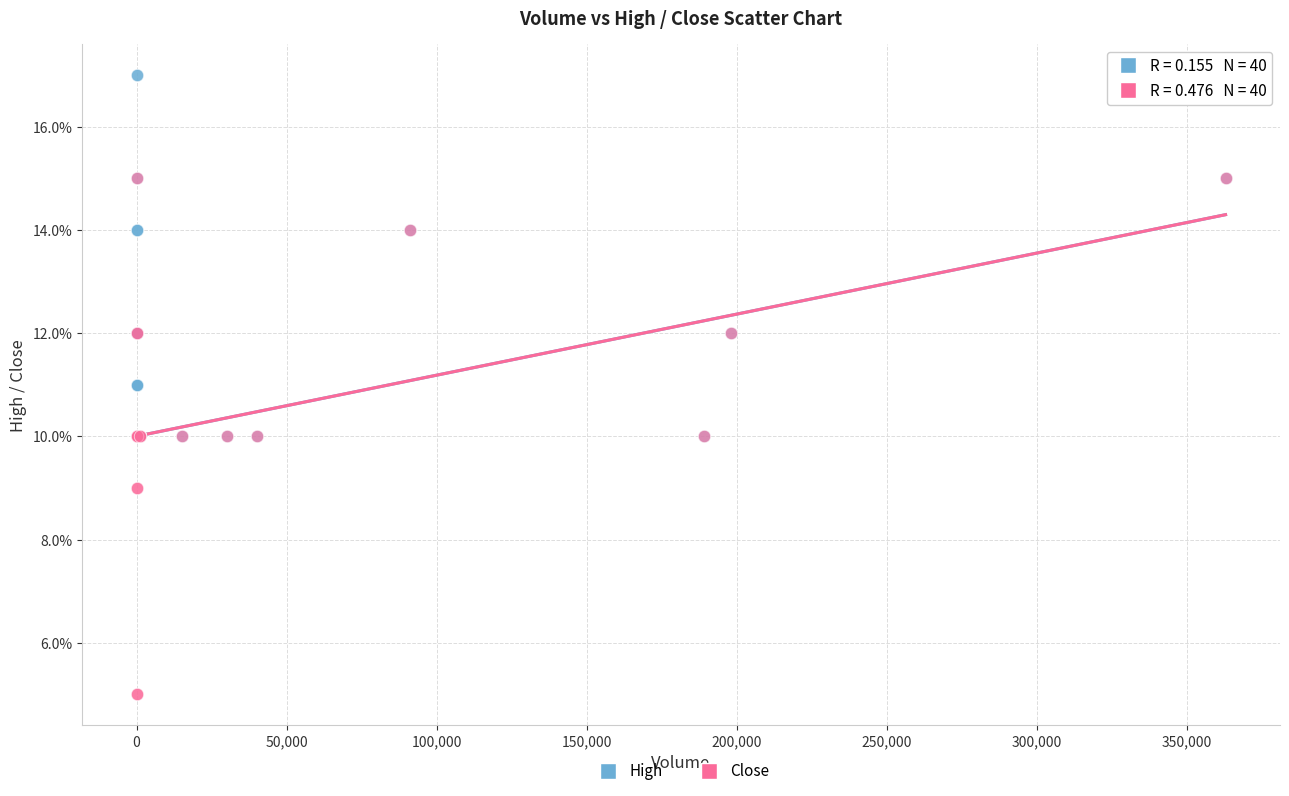

Which series contains the lowest Y value?

Close